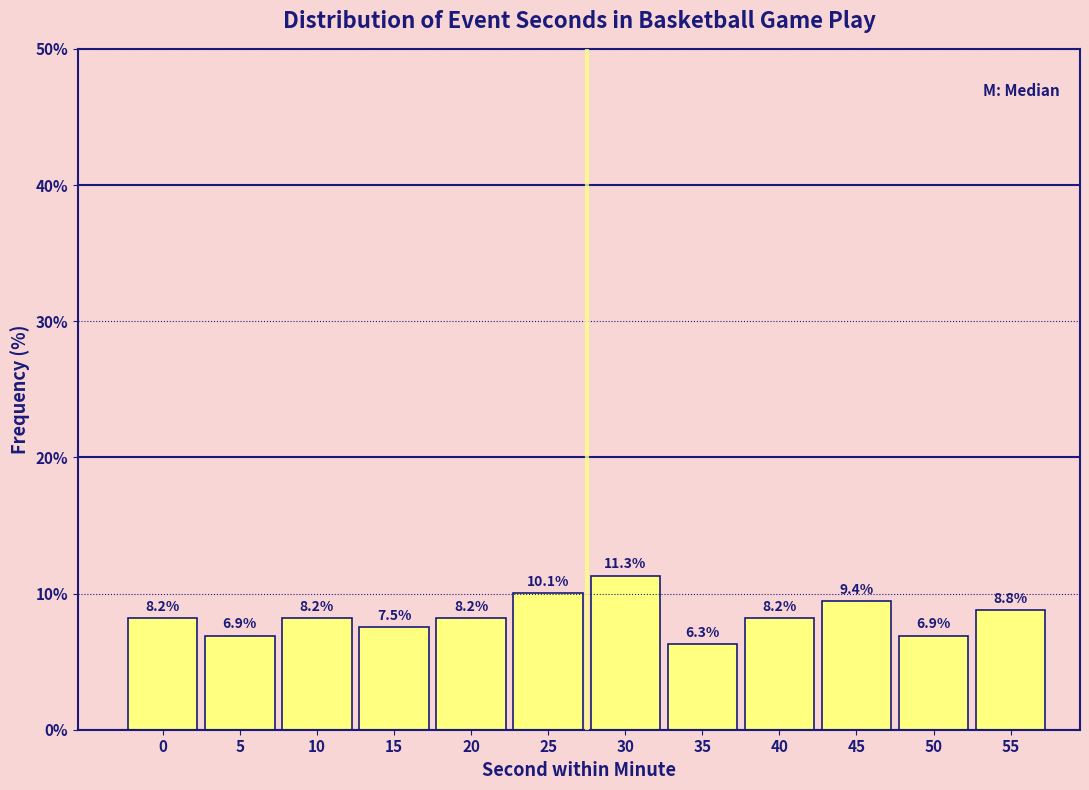

Reading left to right, list all the values displayed in this chart.

8.2	6.9	8.2	7.5	8.2	10.1	11.3	6.3	8.2	9.4	6.9	8.8